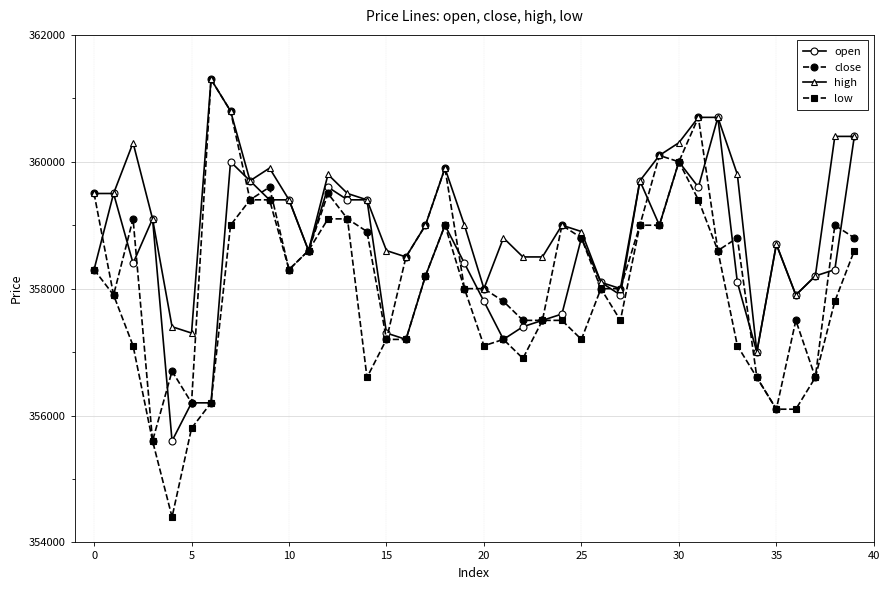

What is the maximum value shown in the chart?

361300